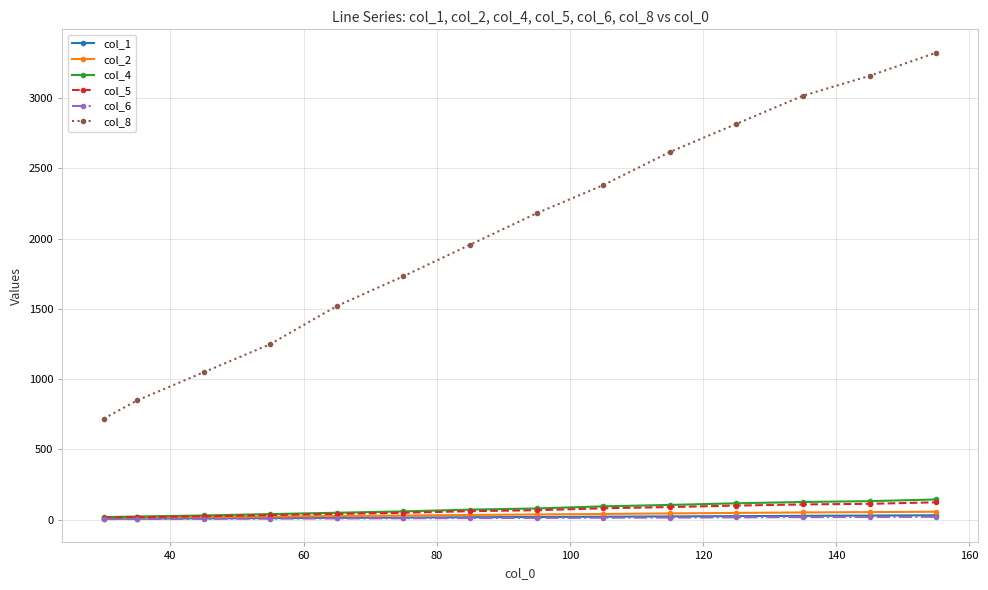

What is the value of the col_4 point at the 13th from the left?

131.6